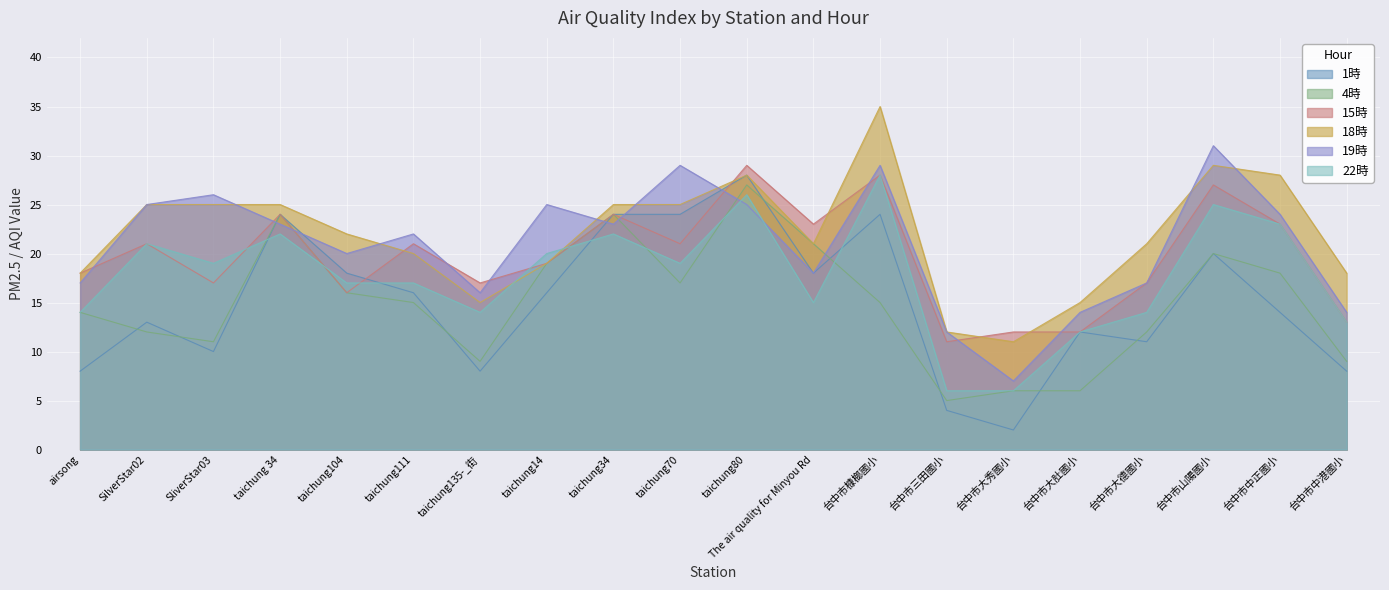

How many values in the 4時 series exceed 15?

9